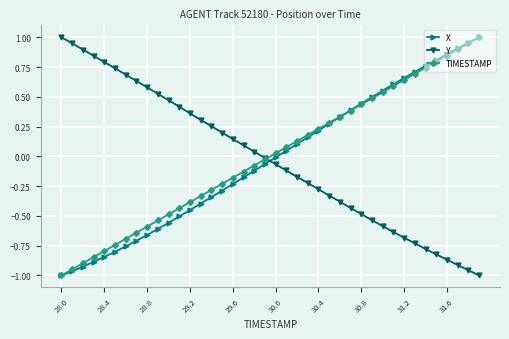

True or false: Y and X cross at least once.

True